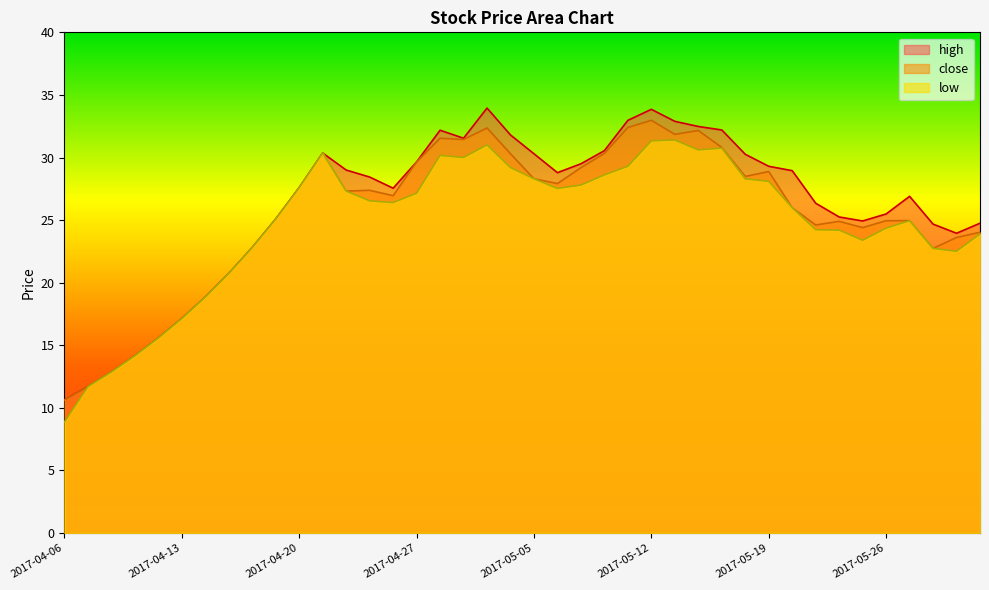

At which category does close reach its first local valley?

2017-04-24